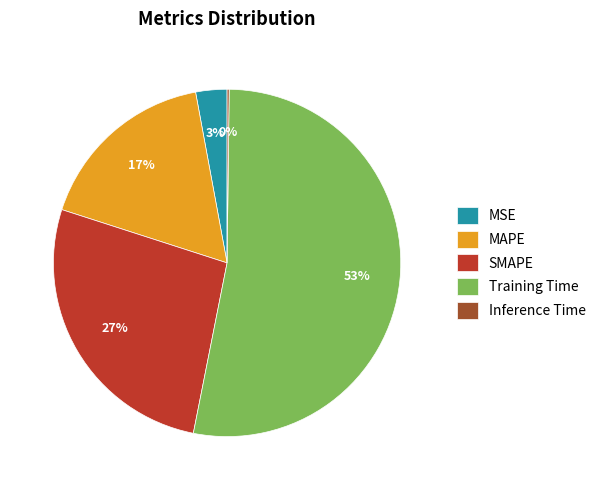

True or false: MSE accounts for 3% of the total.

True